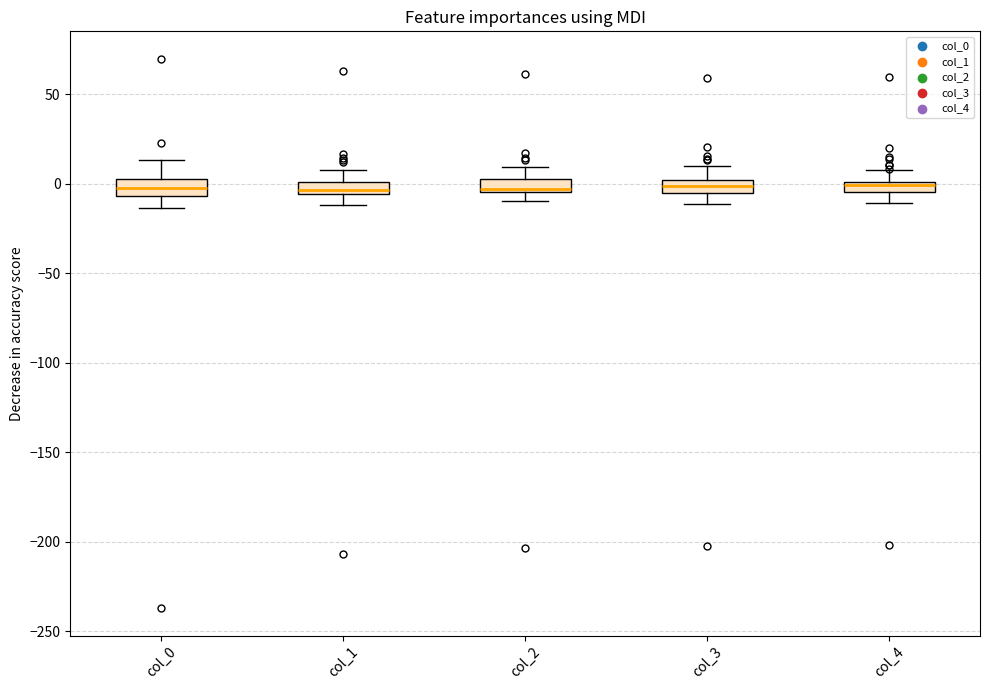

Where does the upper whisker of the box for col_2 end on the y-axis? The values are not printed on the chart, so give them approximately, as read against the axis.

10